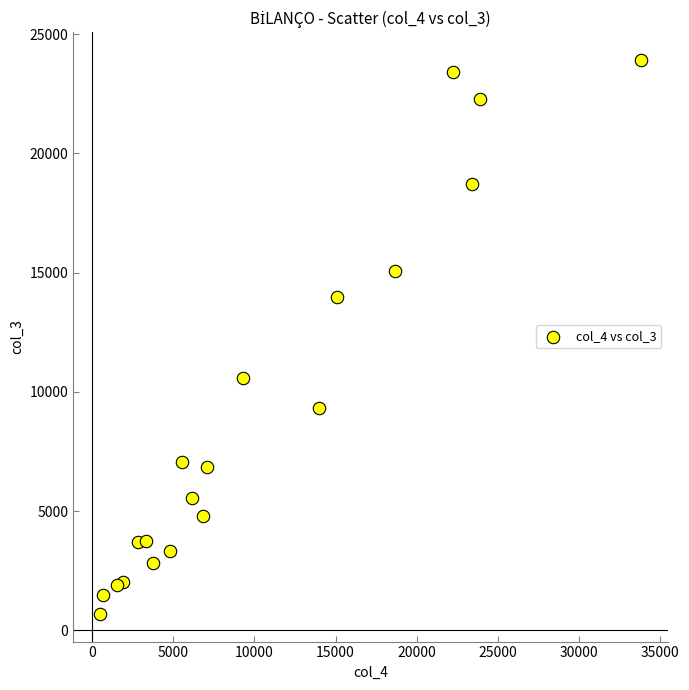

What is the range of Y values (max minus min)?

23227.3